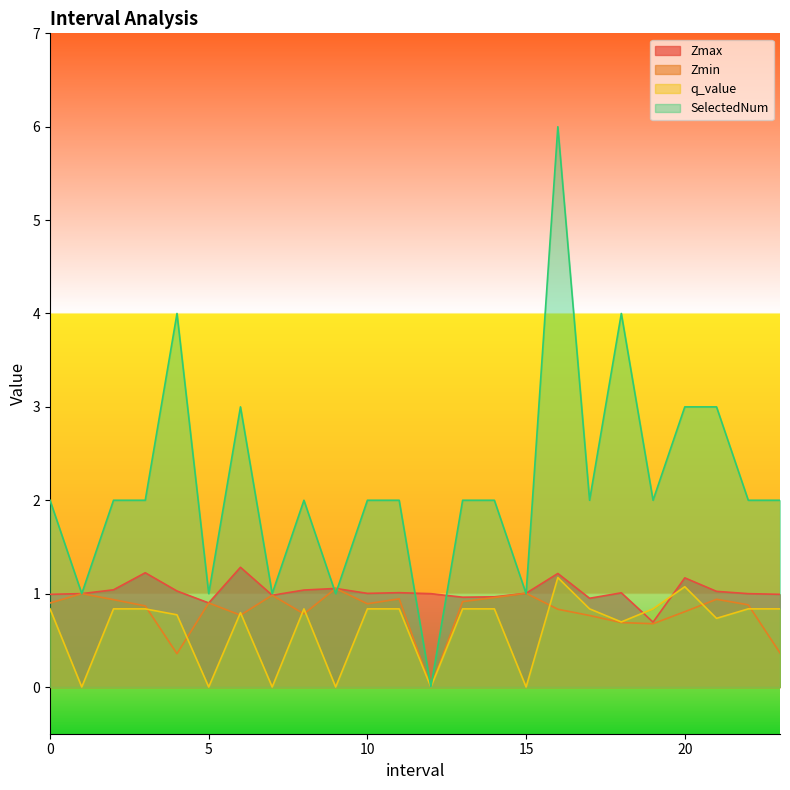

What is the value of the Zmin point at the 10th from the left?

1.1